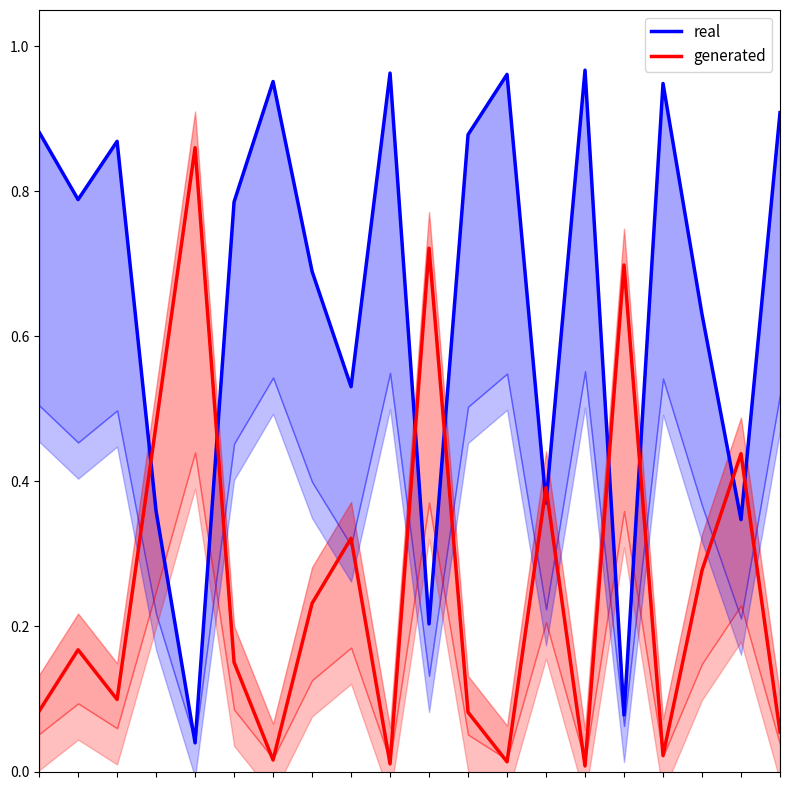

True or false: generated and real intersect in this chart.

True